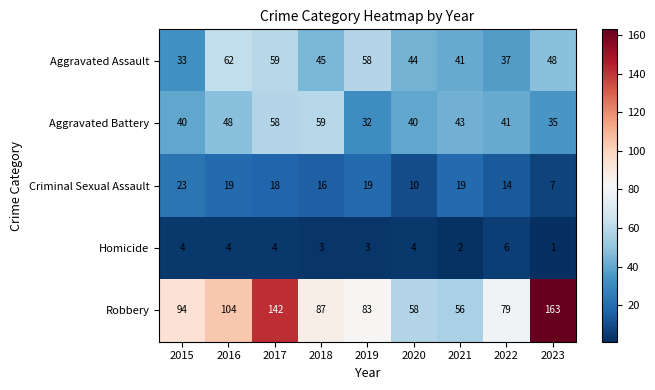

Rank the series by their maximum value, from highest to lowest.

Robbery, Aggravated Assault, Aggravated Battery, Criminal Sexual Assault, Homicide